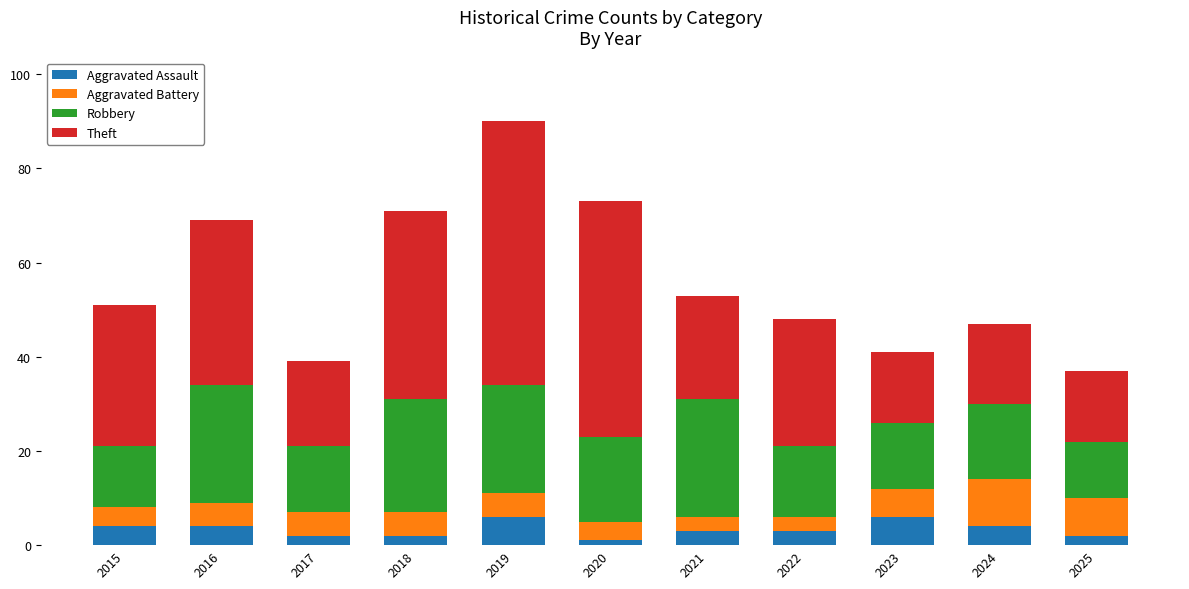

At which category is the sum across all series the highest?

2019